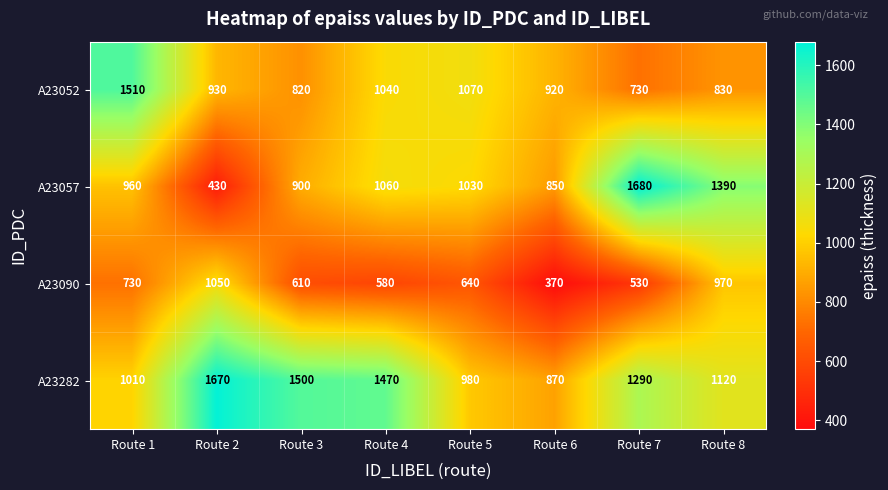

Which series has the largest range (max minus min)?

A23057